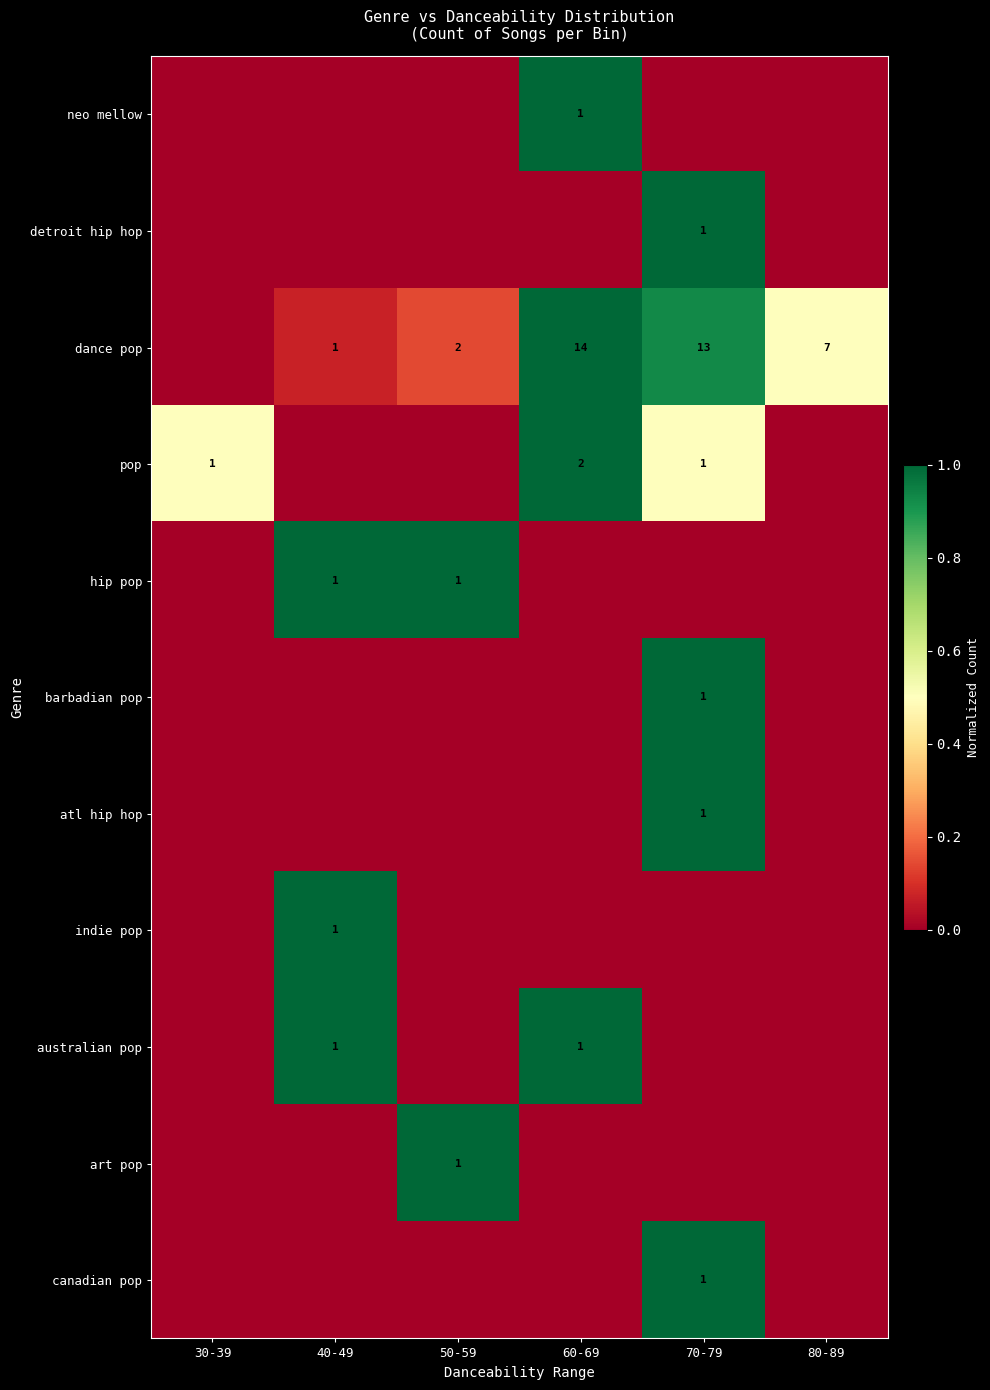

Between 30-39 and 80-89, which is larger?

30-39